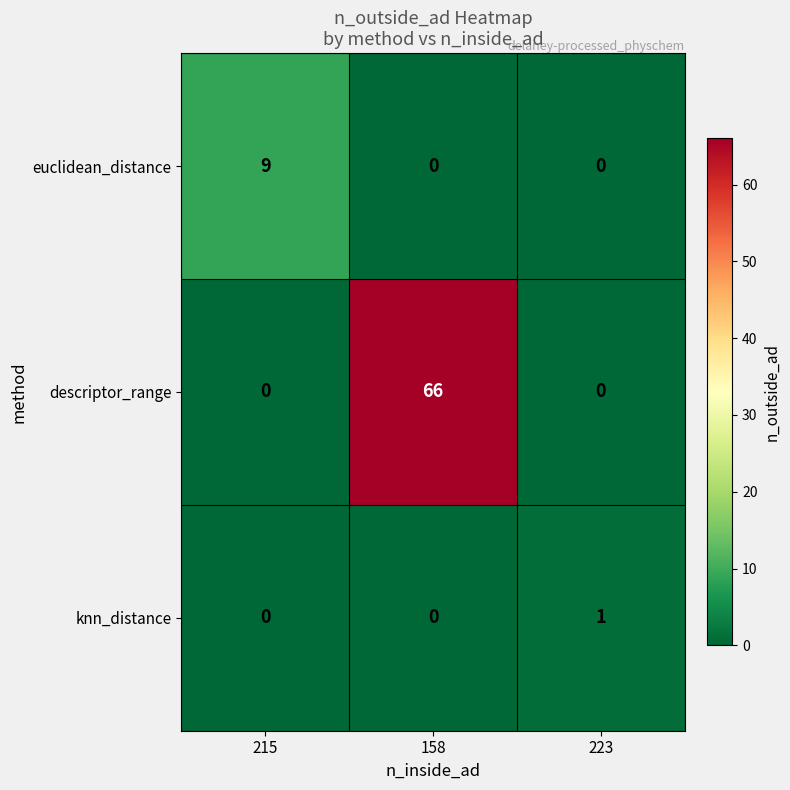

What is the difference between the highest and lowest values at 223?

1